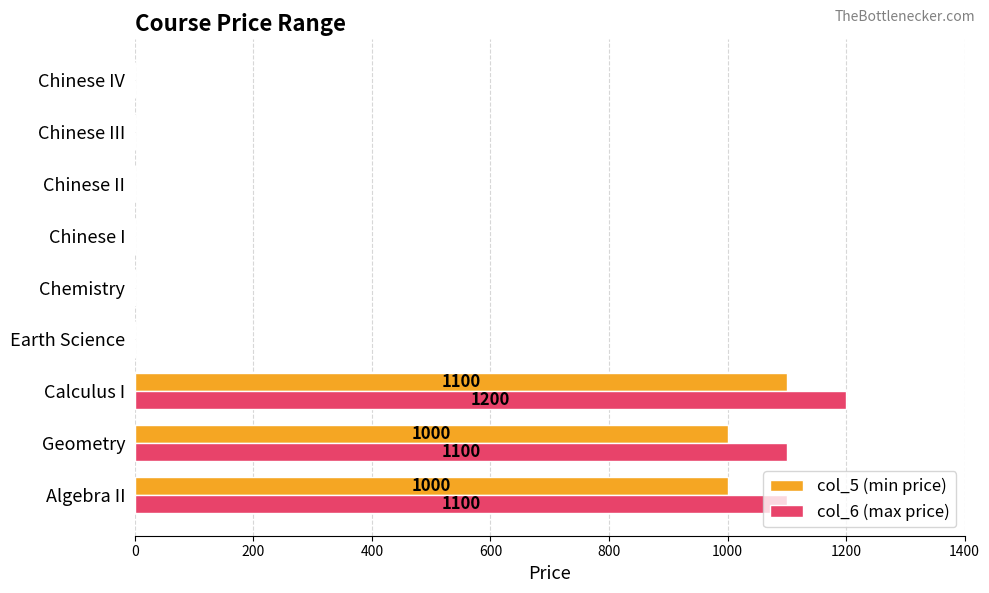

Which series has the largest range (max minus min)?

col_6 (max price)